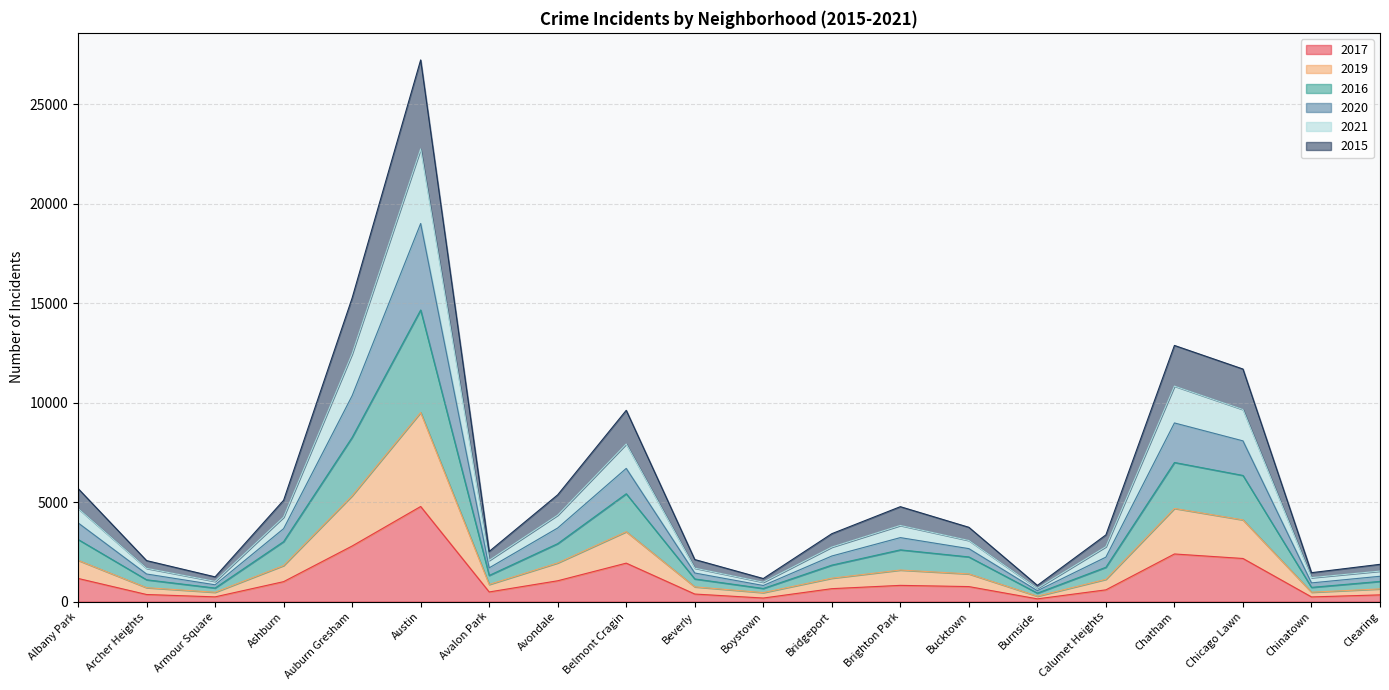

What are all the series names shown in the legend?

2017, 2019, 2016, 2020, 2021, 2015